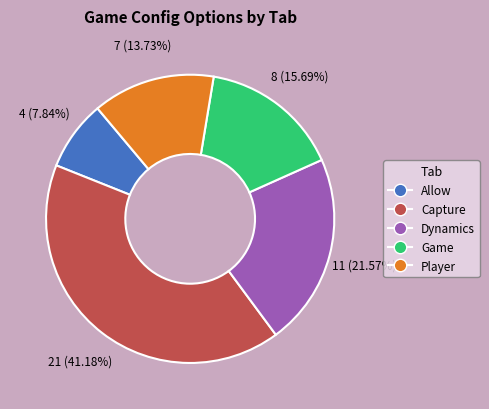

To the nearest percent, what is the average slice percentage?

20%